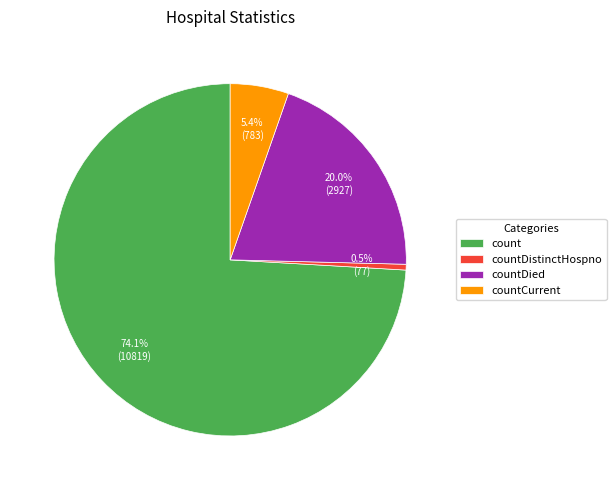

What is the total percentage of countDistinctHospno and countCurrent?

5.9%